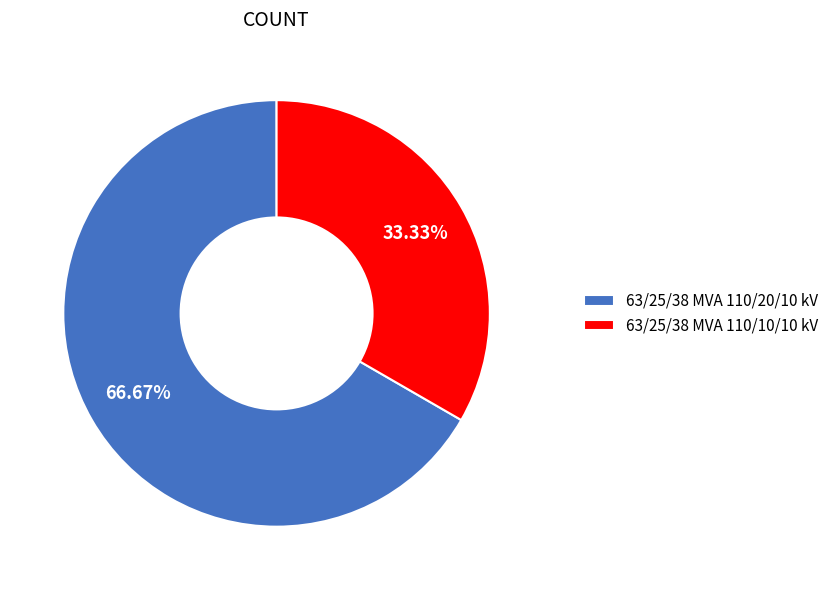

To the nearest percent, what is the average slice percentage?

50%